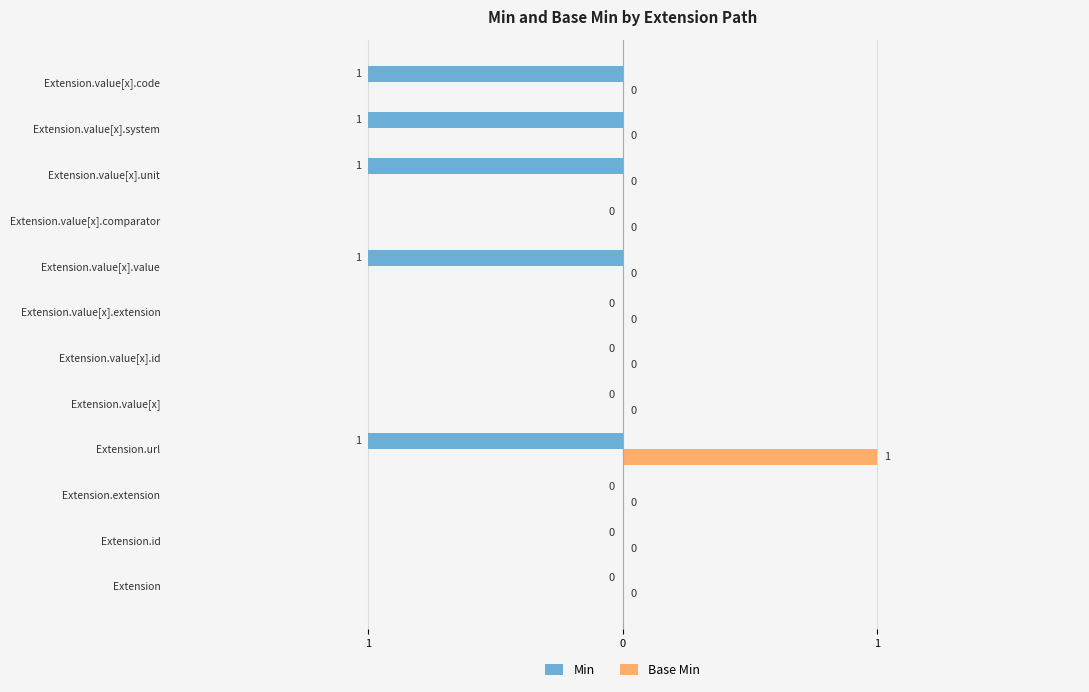

Reading left to right, transcribe all the data shown in this chart.

Min: 0	0	0	-1	0	0	0	-1	0	-1	-1	-1
Base Min: 0	0	0	1	0	0	0	0	0	0	0	0